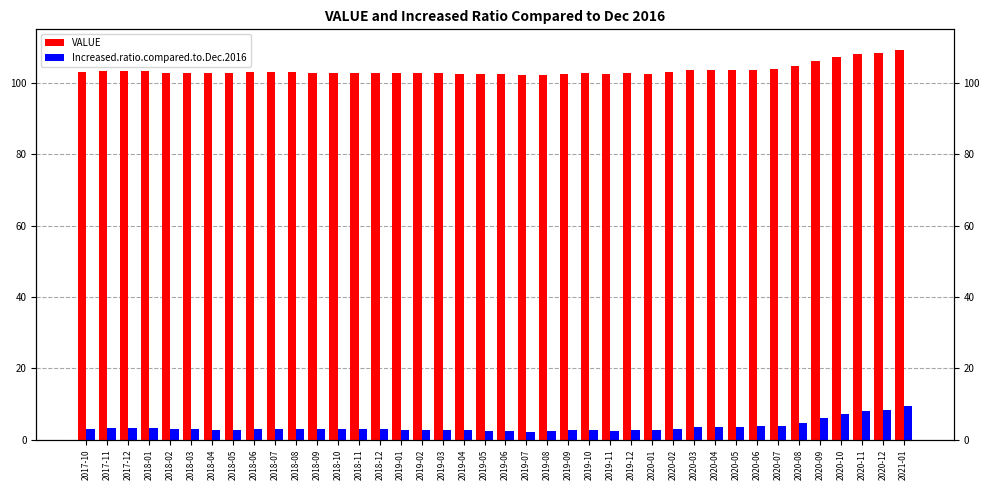

What is the sum of all VALUE values?

4143.1